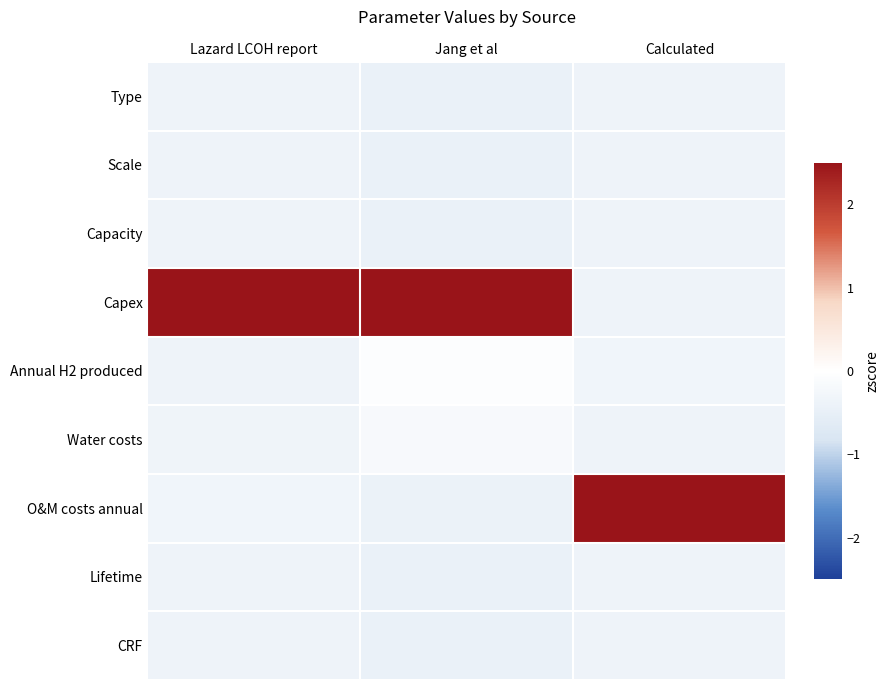

At how many categories does at least one series exceed 1?

3